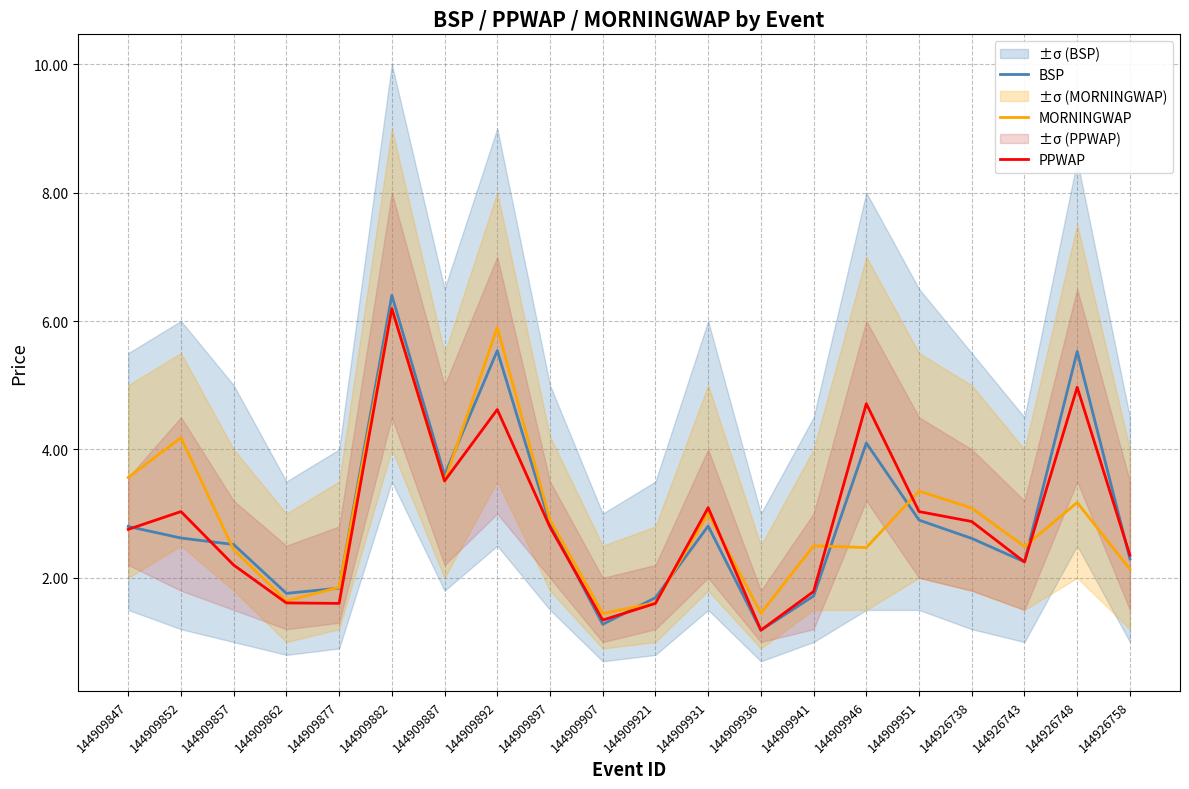

What are all the series names shown in the legend?

BSP, MORNINGWAP, PPWAP